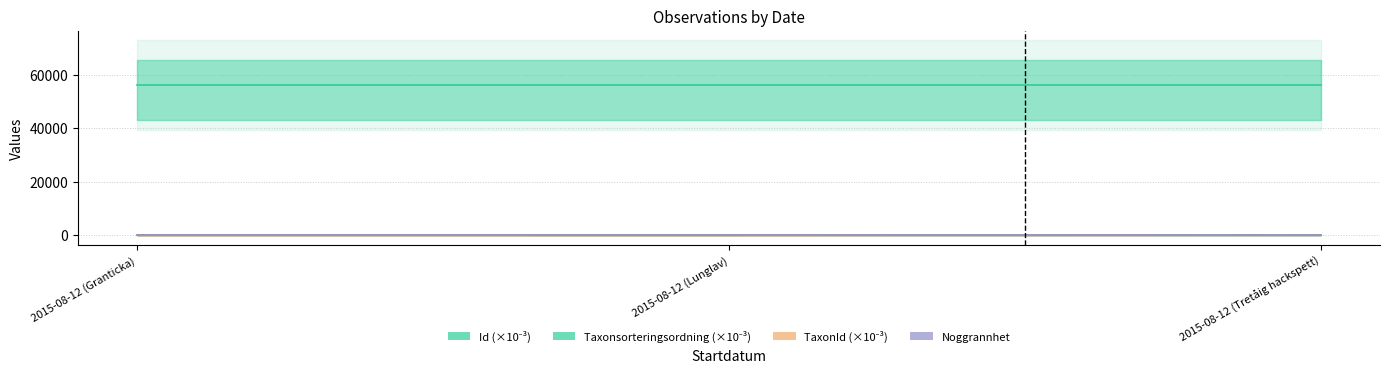

What is the spread (max minus min) of values at 2015-08-12 (Tretåig hackspett)?

55964.4